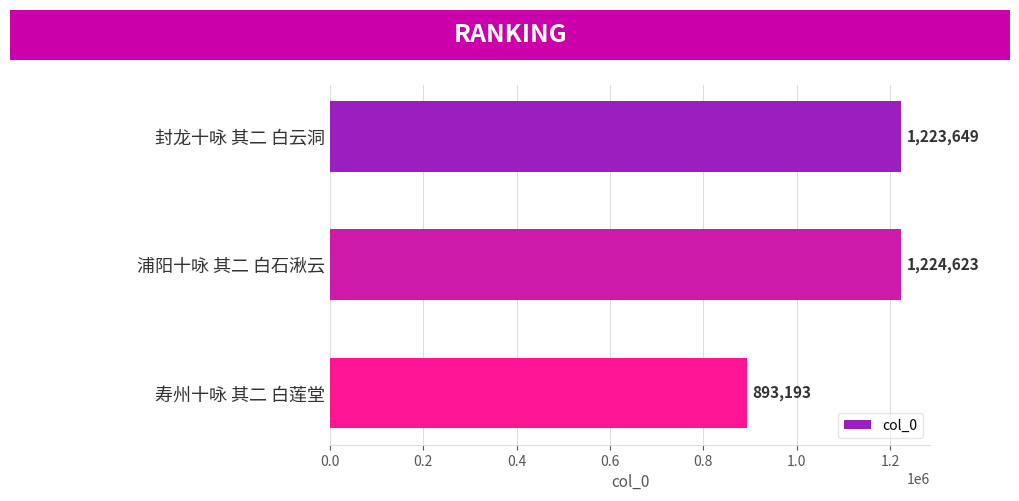

What is the change in value from 封龙十咏 其二 白云洞 to 浦阳十咏 其二 白石湫云?

+974